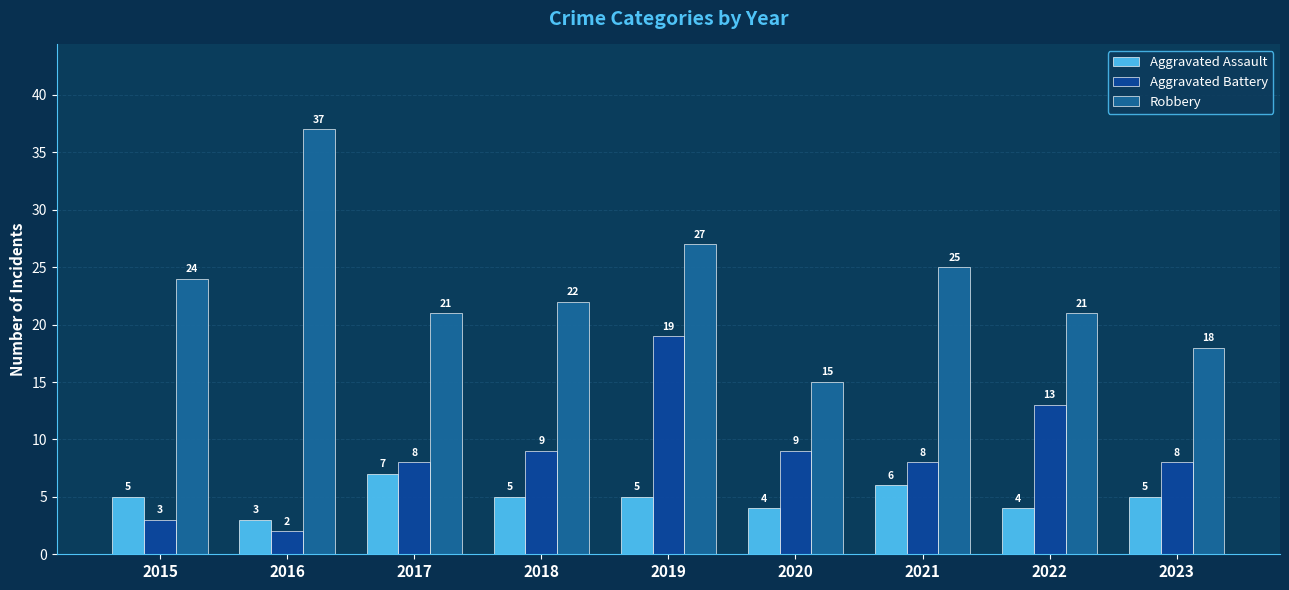

How many bars are there in total?

27